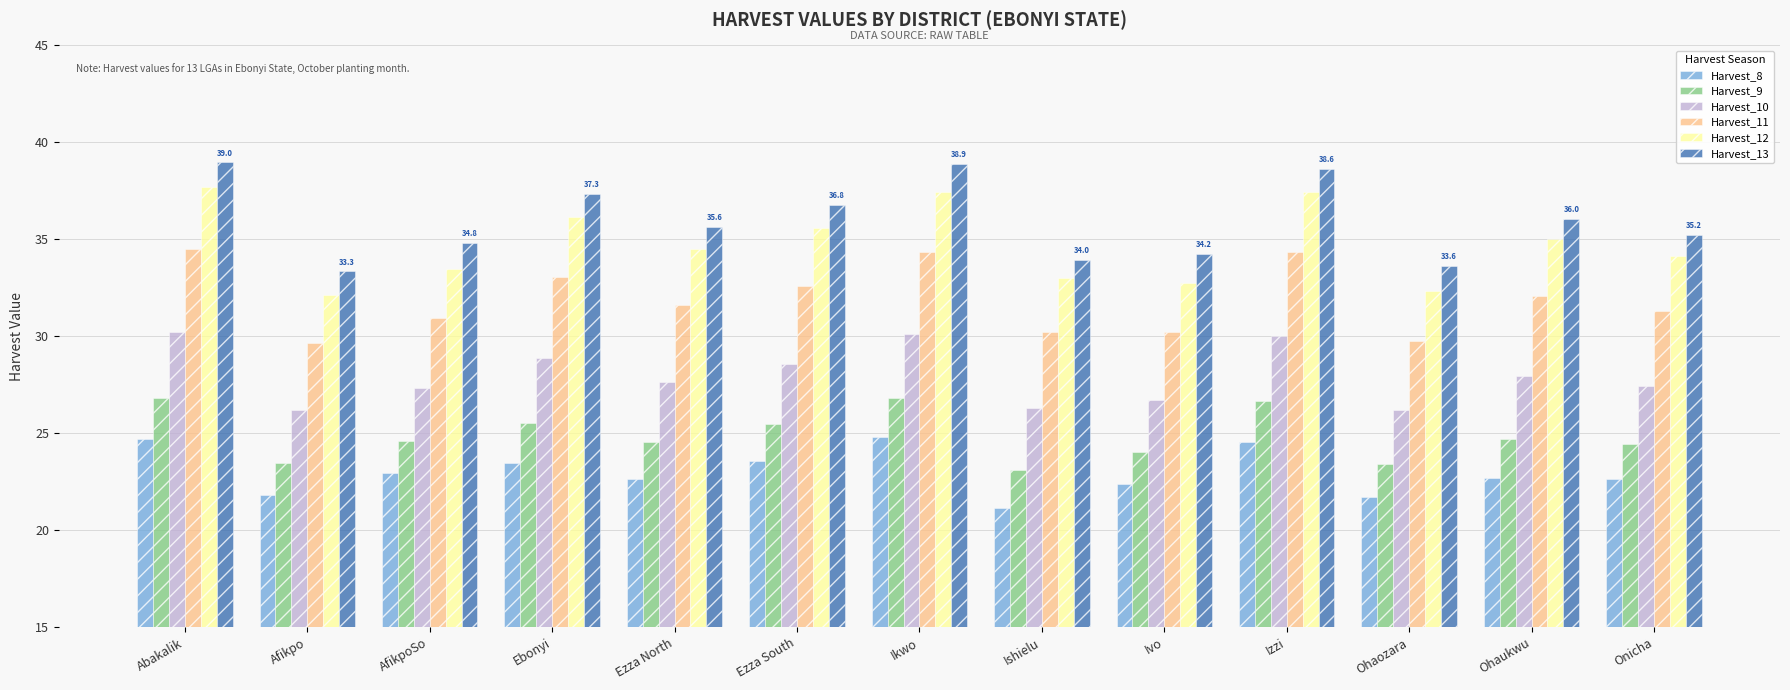

What is the smallest value displayed?

21.1